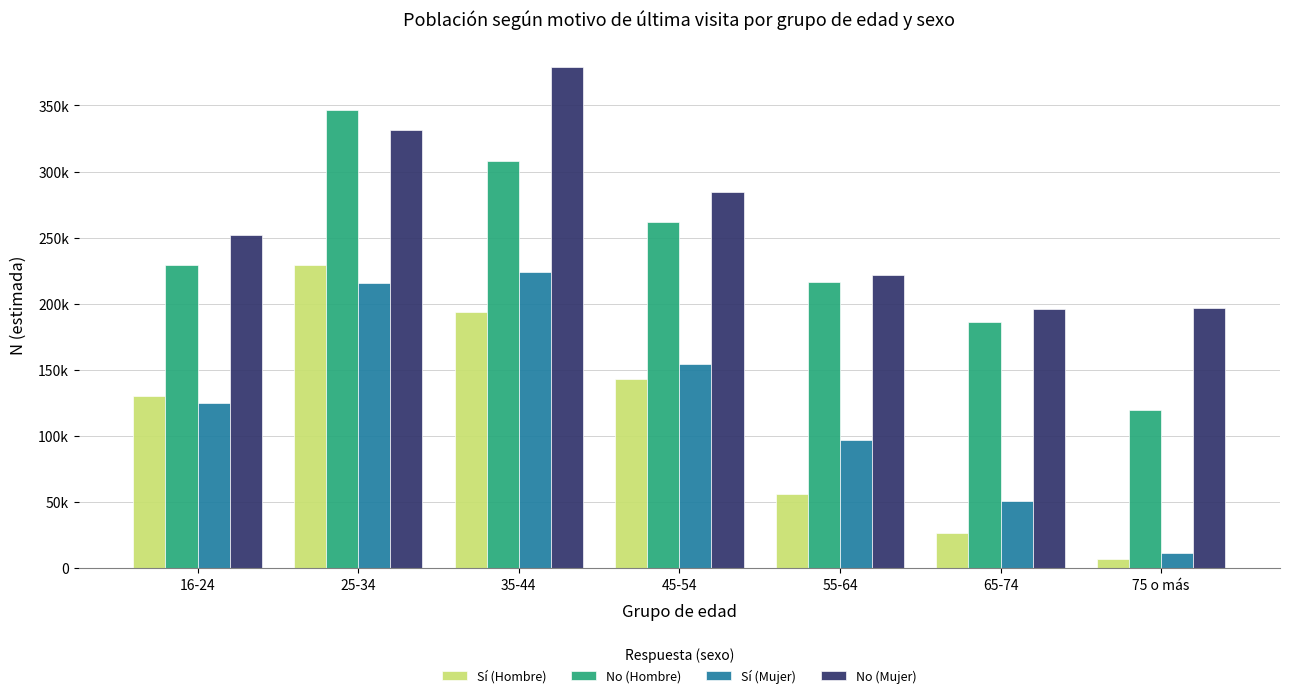

At which category does the chart reach its peak across all series?

35-44